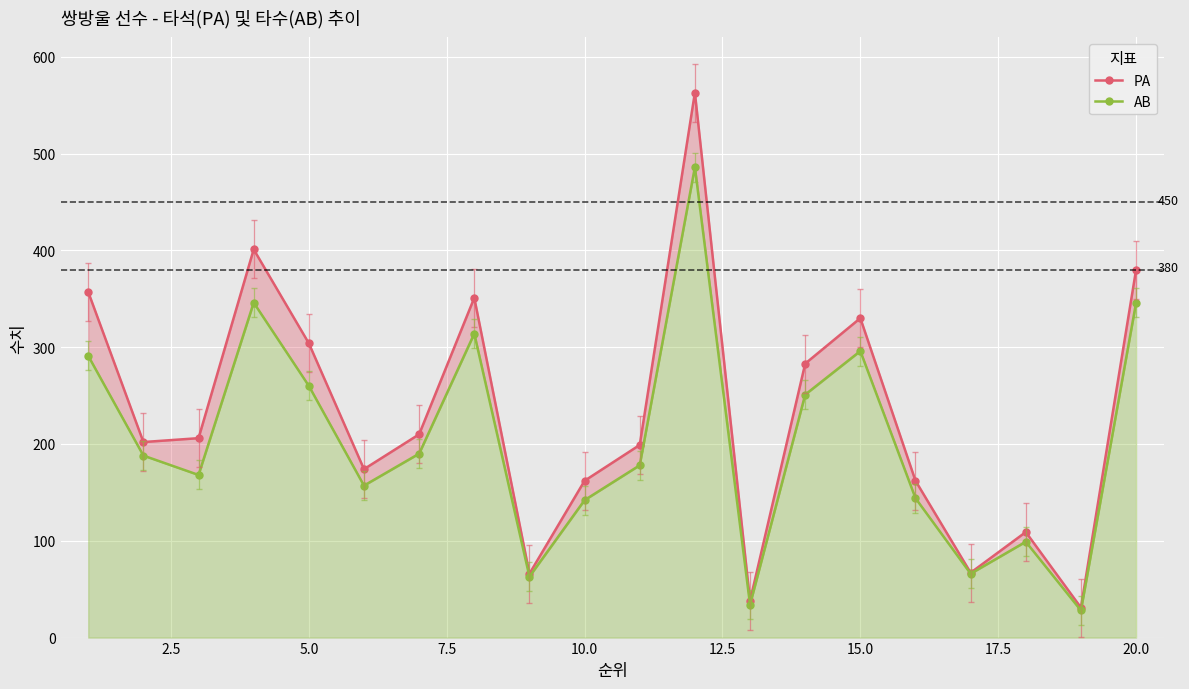

True or false: PA and AB cross at least once.

False